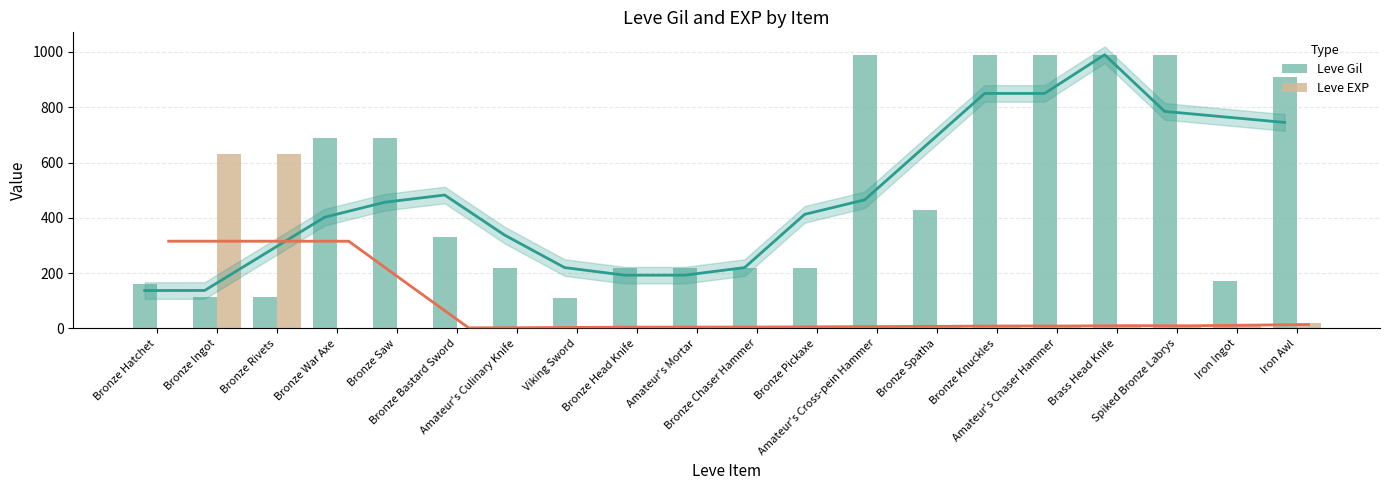

What is the difference between the Leve Gil values at Bronze Bastard Sword and Amateur's Chaser Hammer?

660